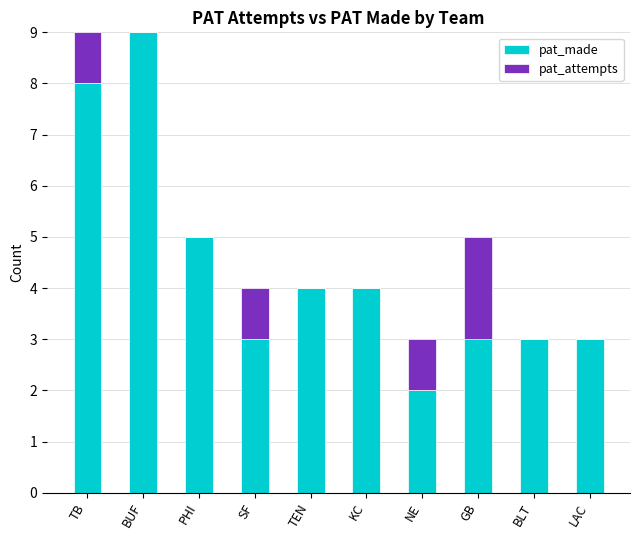

How many categories are shown in the chart?

10